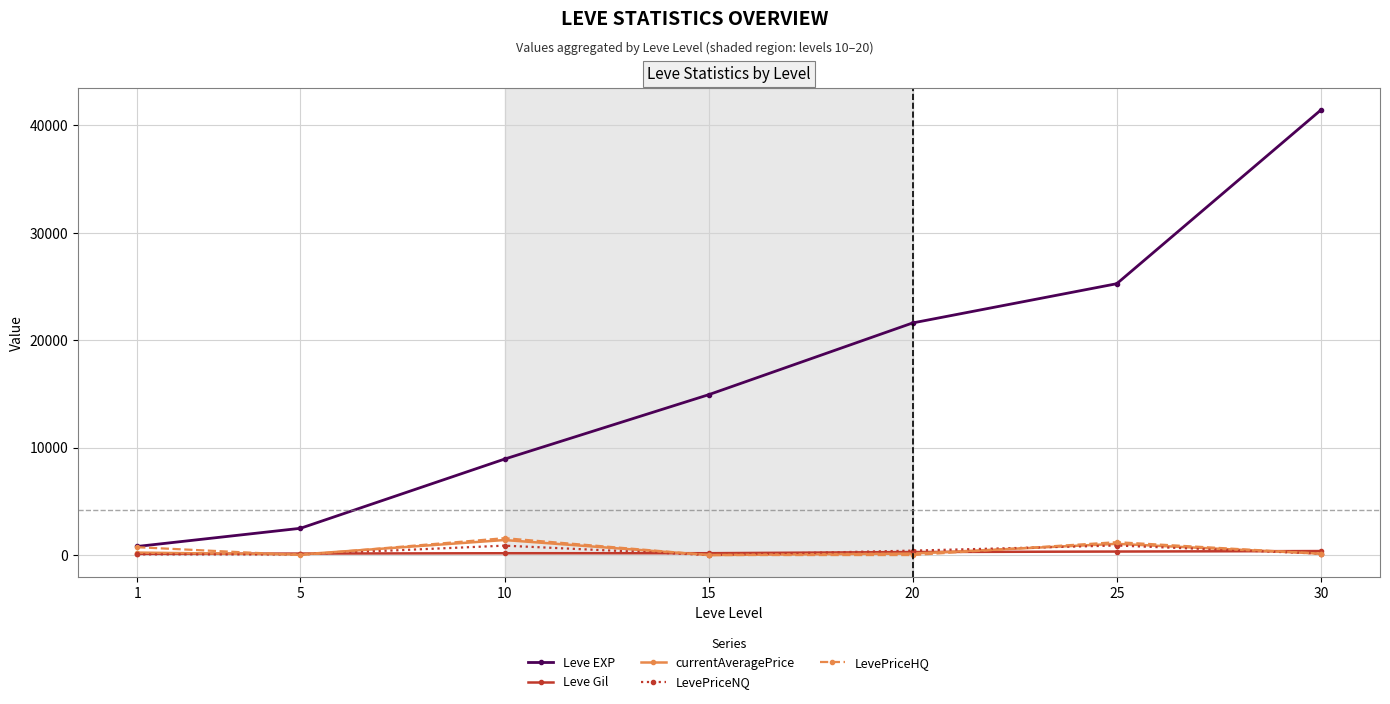

The value of currentAveragePrice at 15 is 0.0. True or false?

True